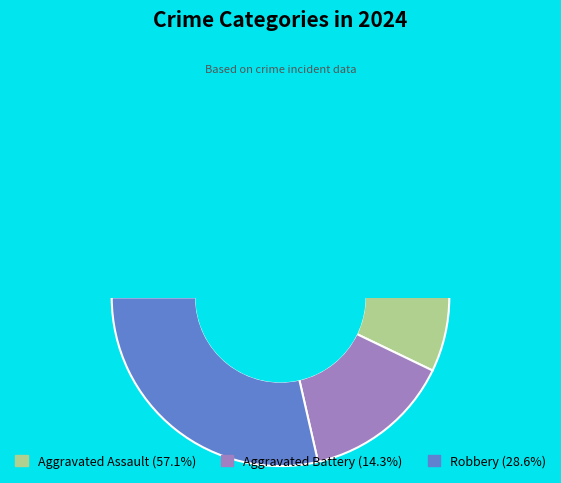

The Robbery slice represents 37% of the pie. True or false?

False